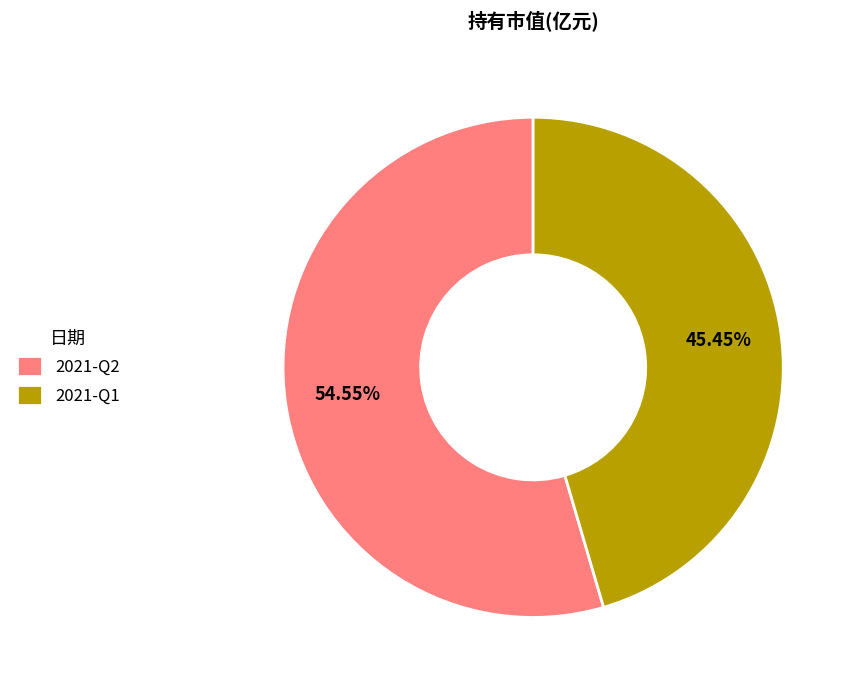

To the nearest percent, what portion does 2021-Q1 represent?

45%